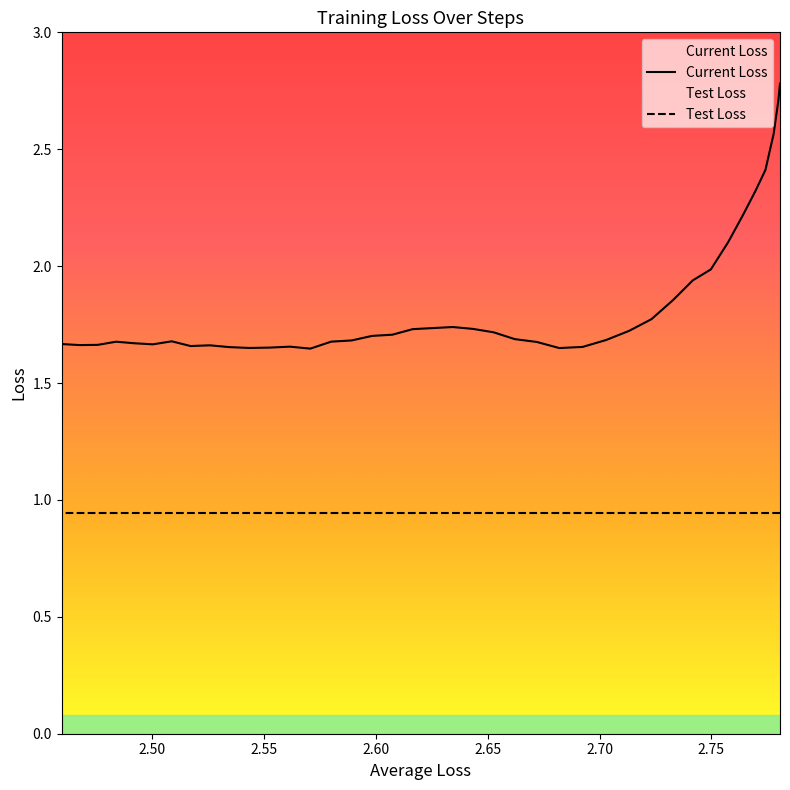

At which category does the data reach its first local peak?

2.634361557372446